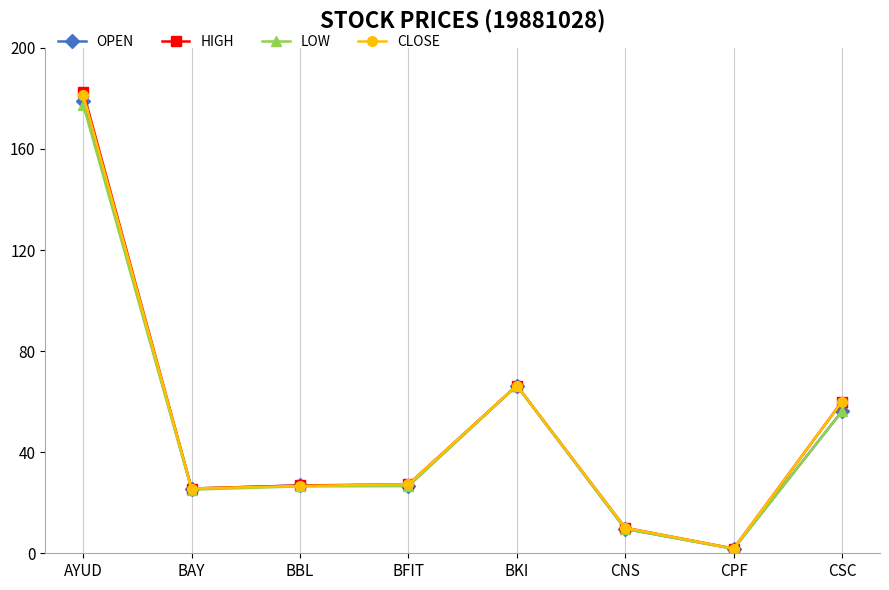

The value of LOW at BKI is 94.1. True or false?

False